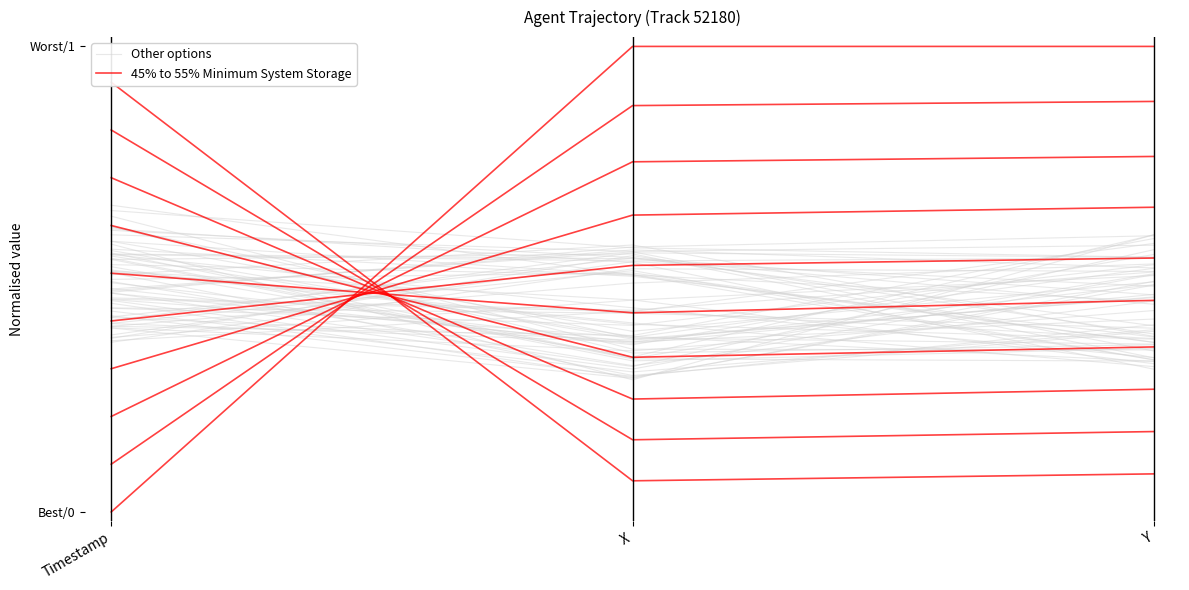

Which series has the widest spread of values?

45% to 55% Minimum System Storage